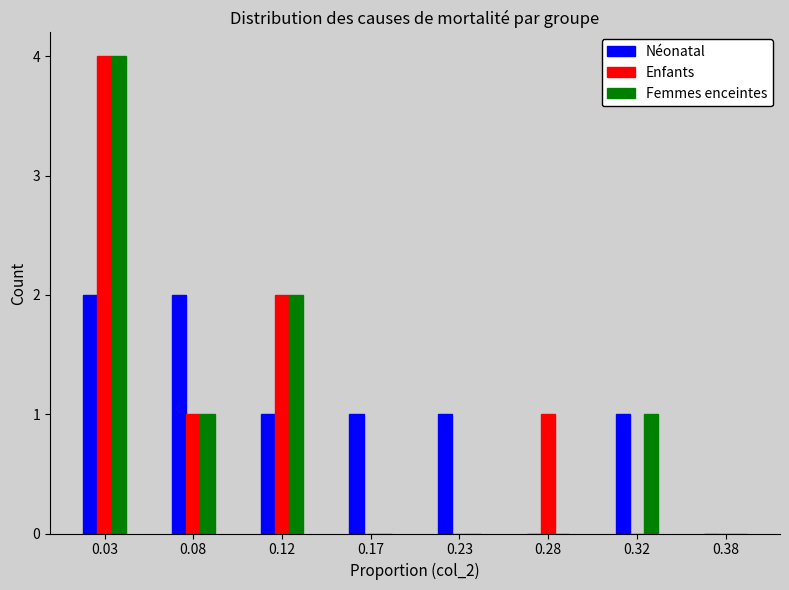

Reading left to right, extract all data points from this chart.

Néonatal: 0.03=2	0.08=2	0.12=1	0.17=1	0.23=1	0.28=0	0.32=1	0.38=0
Enfants: 0.03=4	0.08=1	0.12=2	0.17=0	0.23=0	0.28=1	0.32=0	0.38=0
Femmes enceintes: 0.03=4	0.08=1	0.12=2	0.17=0	0.23=0	0.28=0	0.32=1	0.38=0